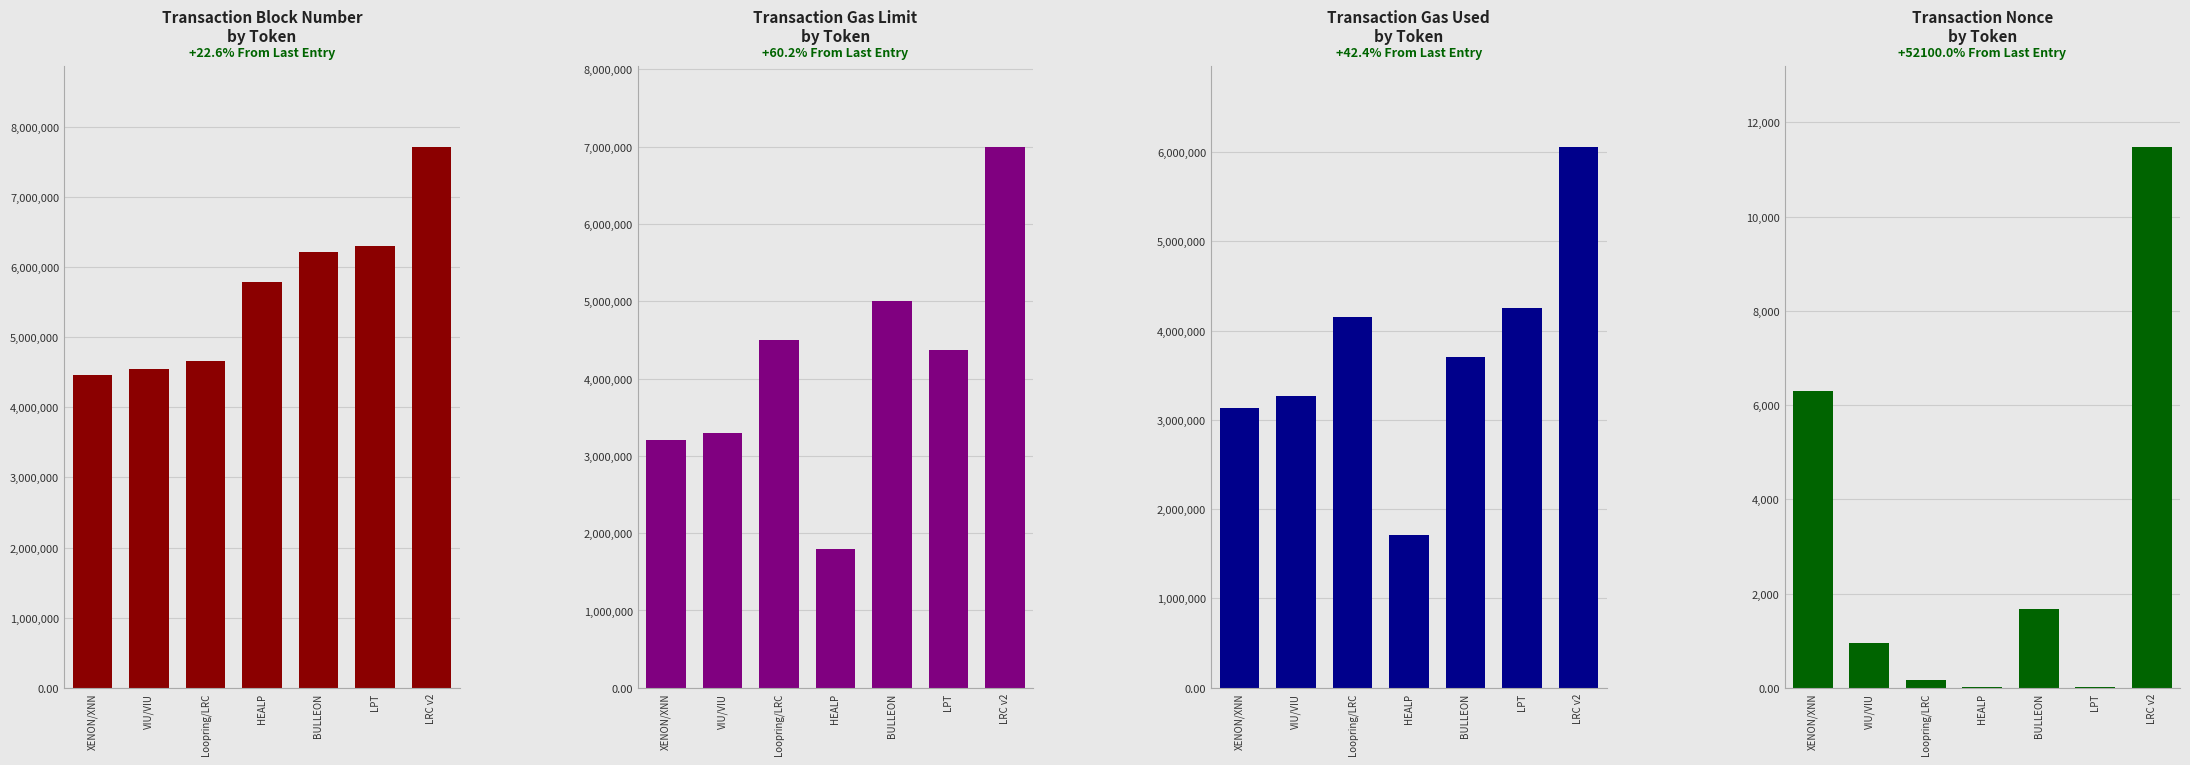

The value of blockNumber at LRC v2 is 12833738. True or false?

False